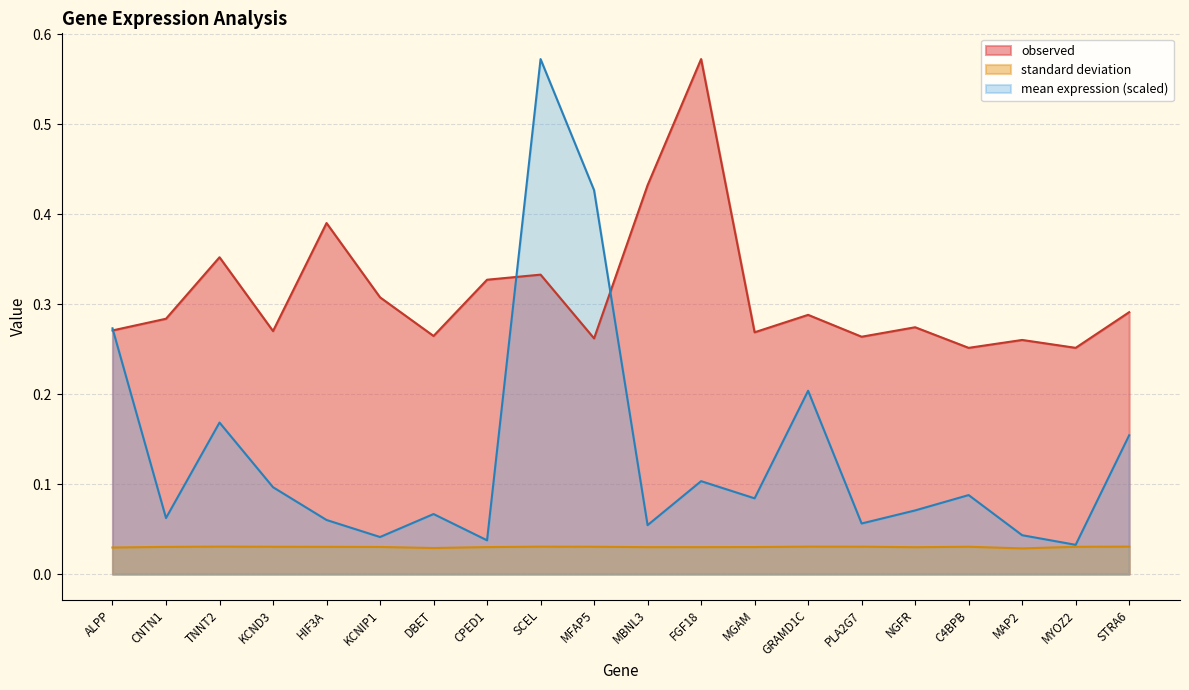

What is the label of the 4th point from the right?

C4BPB